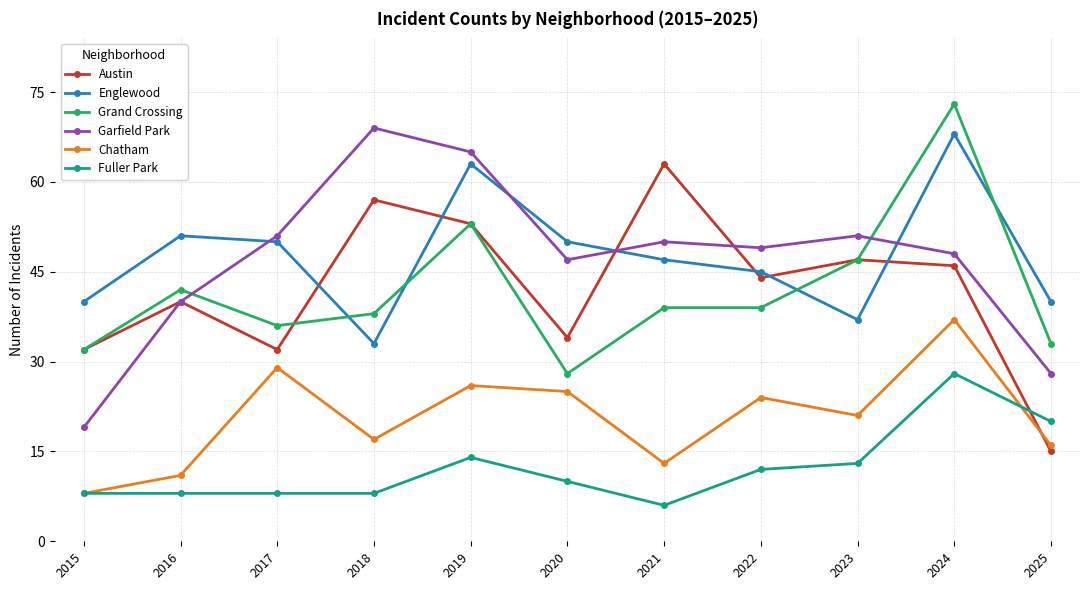

What are all the series names shown in the legend?

Austin, Englewood, Grand Crossing, Garfield Park, Chatham, Fuller Park